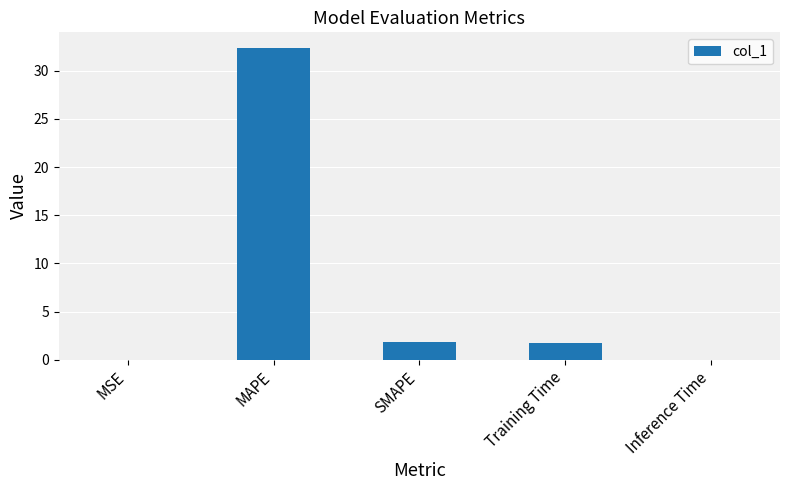

Which has a higher value, SMAPE or MAPE?

MAPE